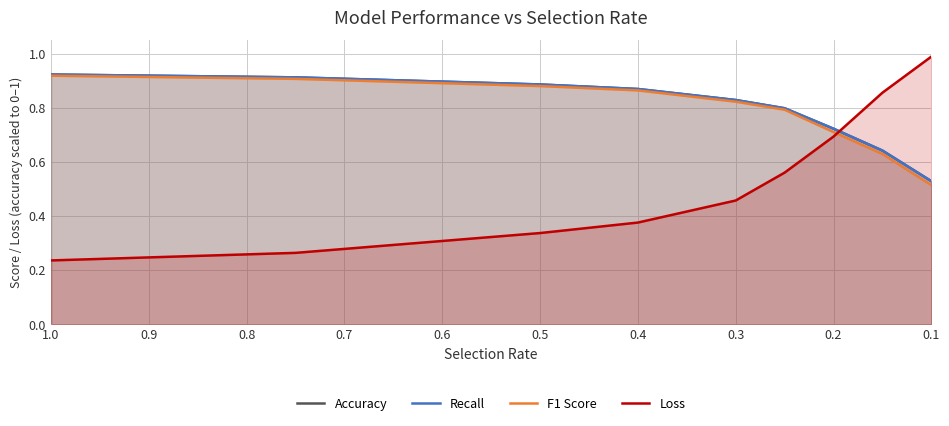

At which label does Accuracy reach its minimum?

0.1